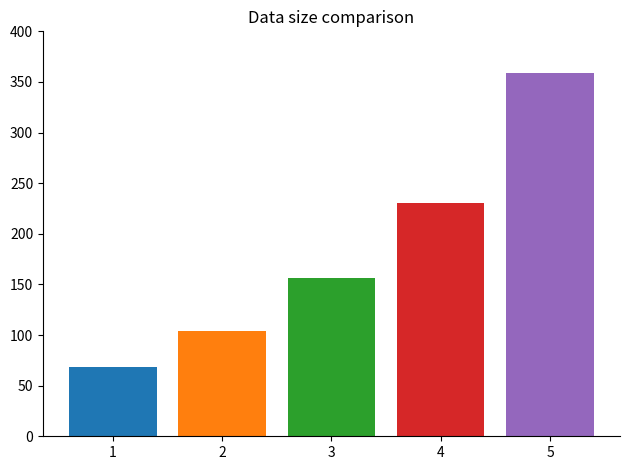

How many bars are there in total?

5